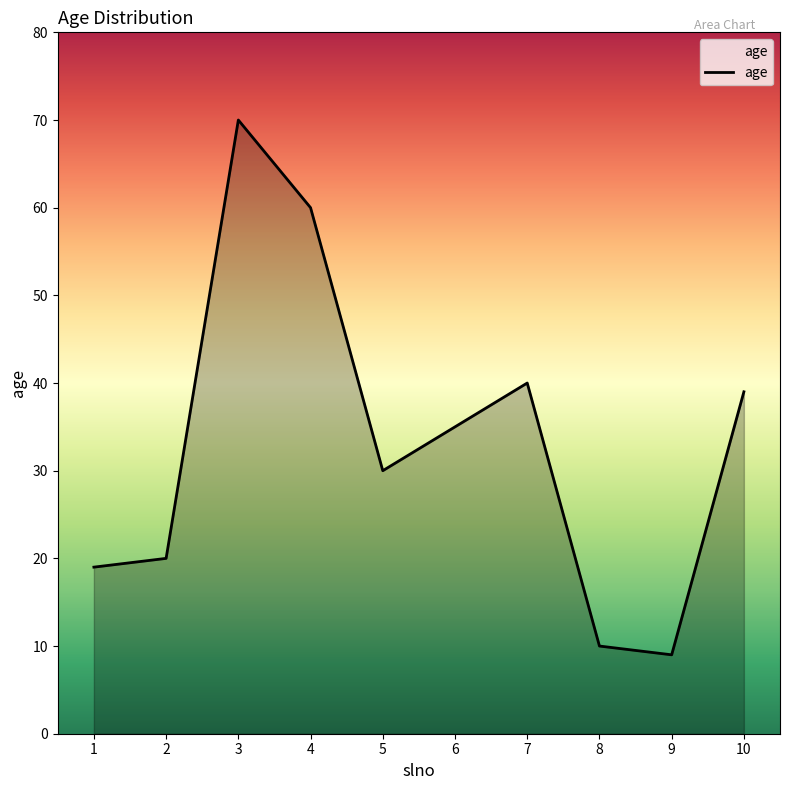

List the labels in order of value, smallest first.

9, 8, 1, 2, 5, 6, 10, 7, 4, 3